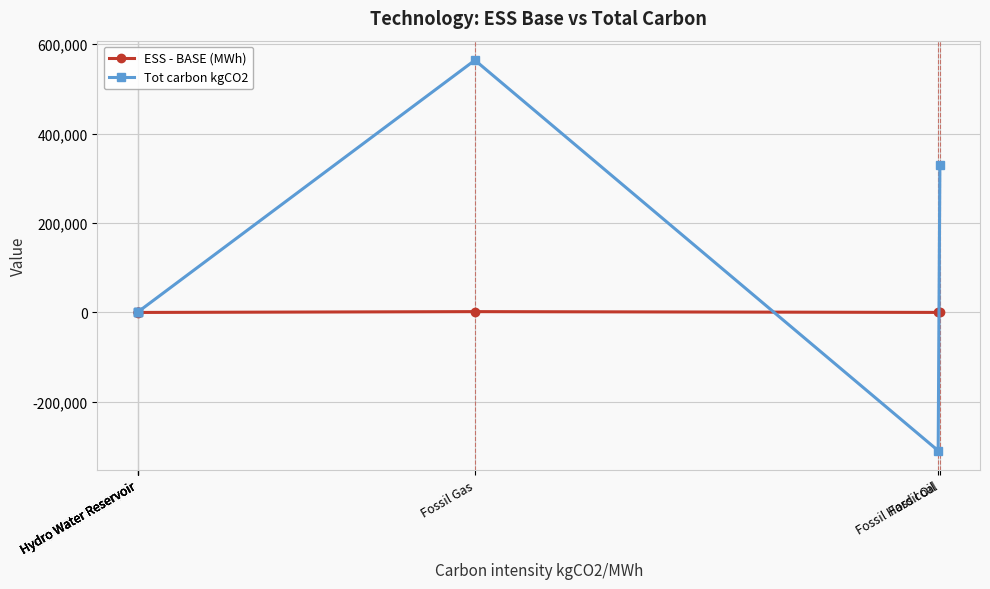

What is the lowest value of the ESS - BASE (MWh) series?

-851.9